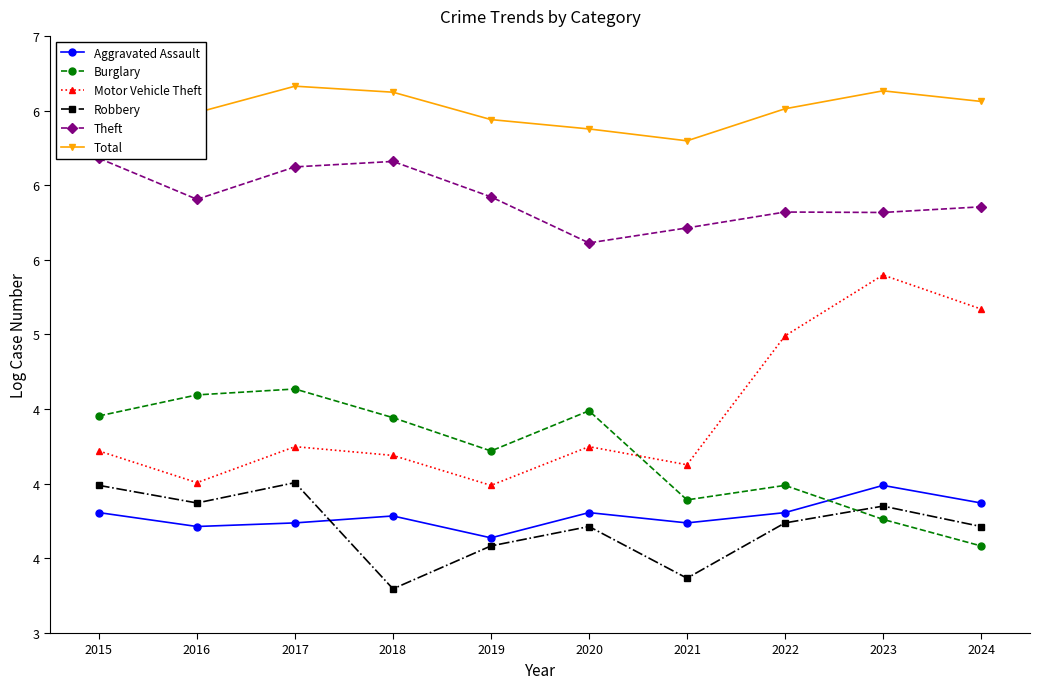

What are all the series names shown in the legend?

Aggravated Assault, Burglary, Motor Vehicle Theft, Robbery, Theft, Total